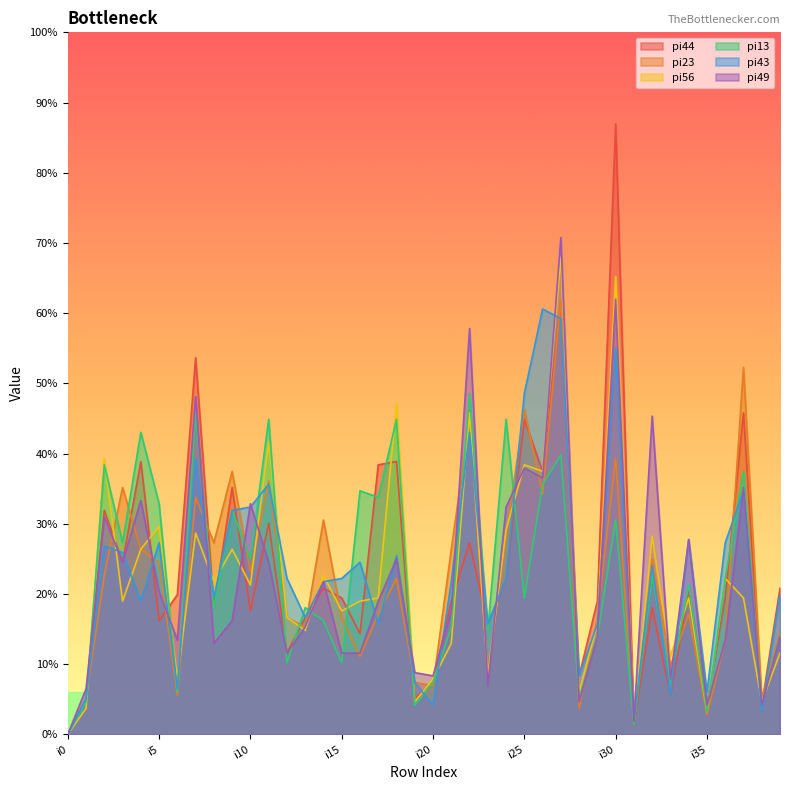

How many values in the pi23 series exceed 48?

19